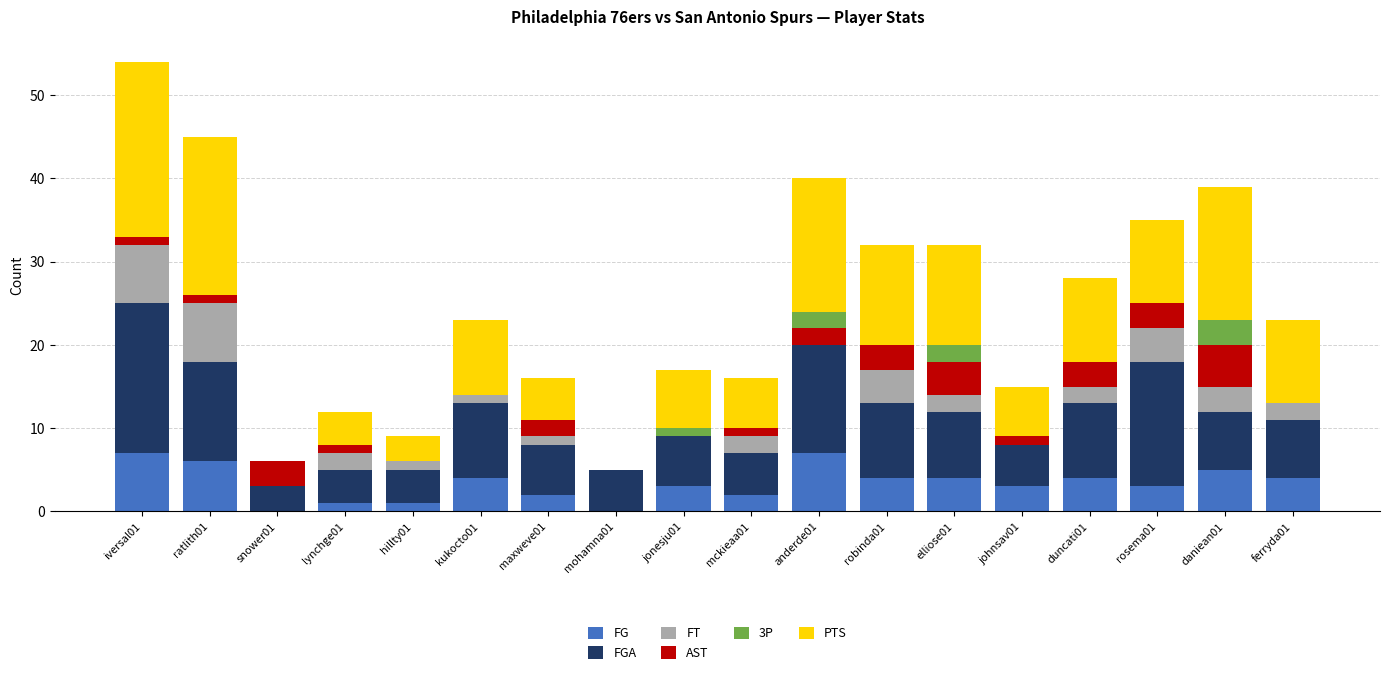

At which category is the sum across all series the highest?

iversal01